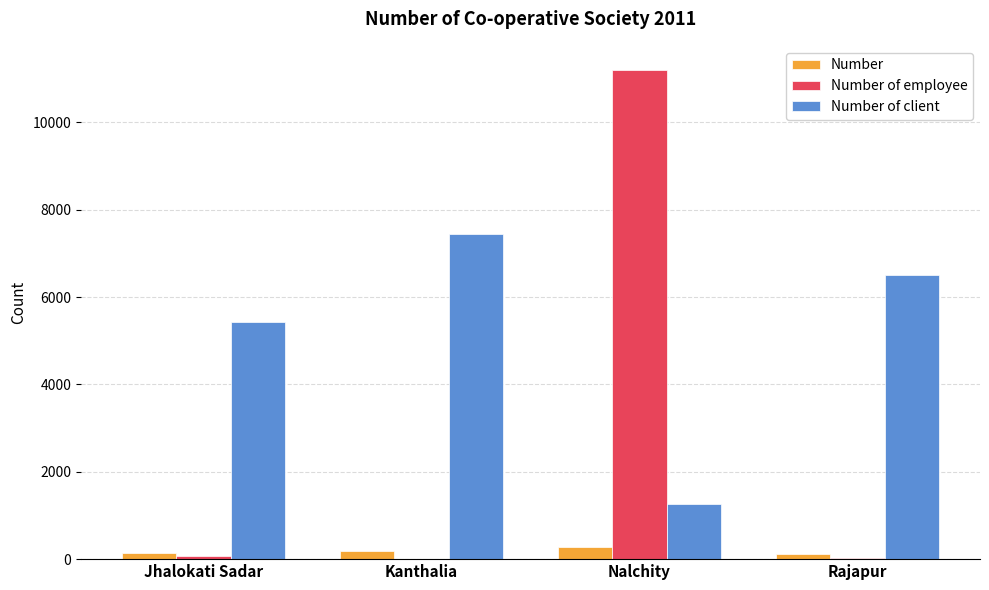

Are the bars horizontal?

No